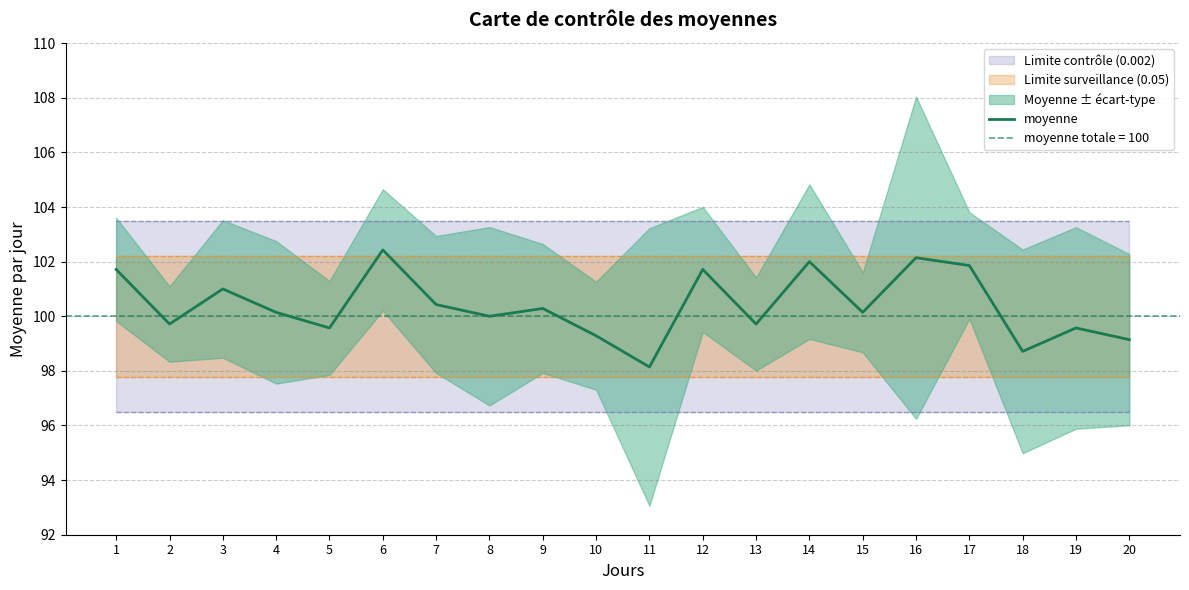

What is the change in value from 7 to 19?

-0.9